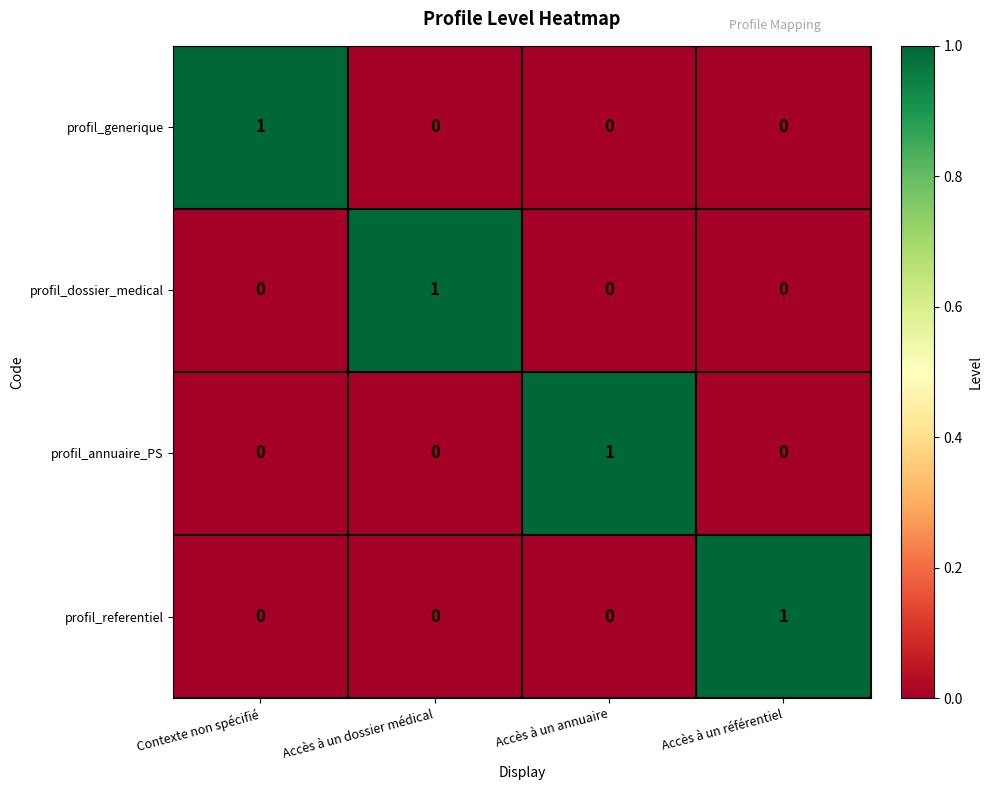

True or false: profil_generique has a value of 1 at Accès à un référentiel.

False